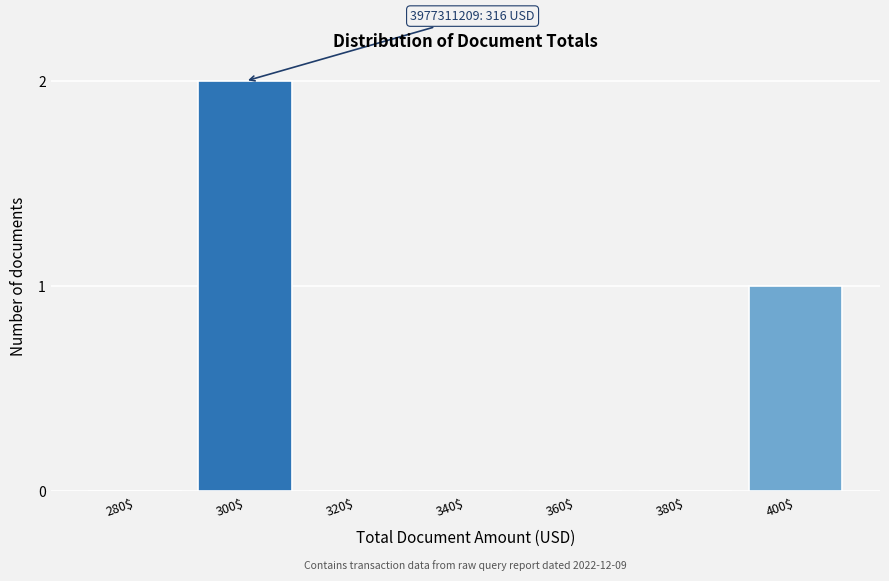

Is it true that the value at 280$ is 1?

False